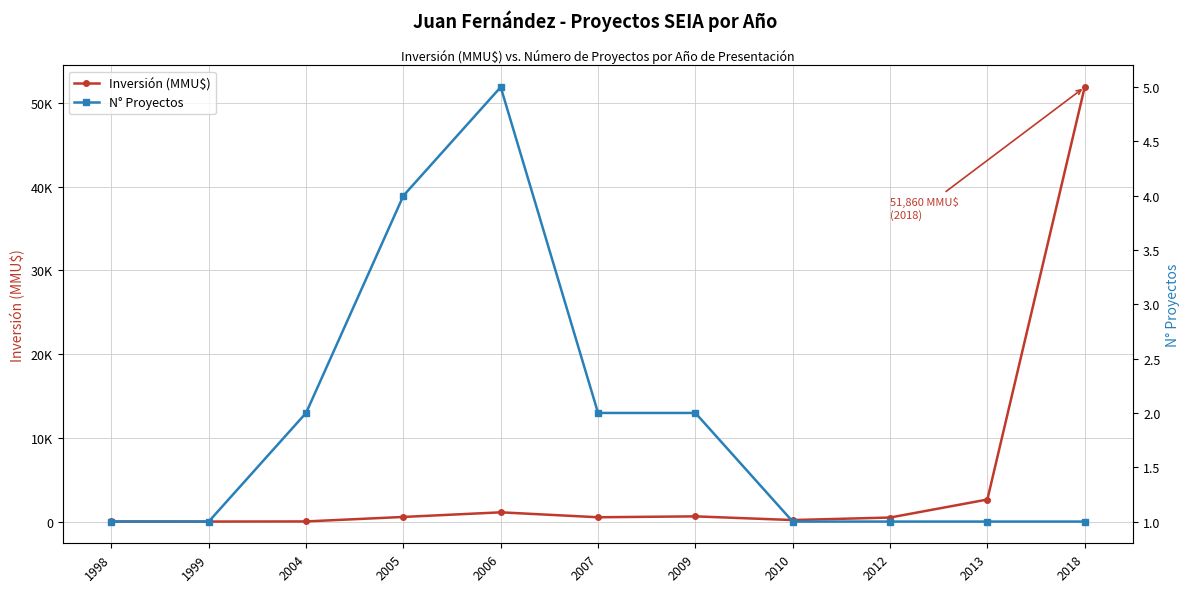

What is the value of the N° Proyectos point at the 6th from the left?

2